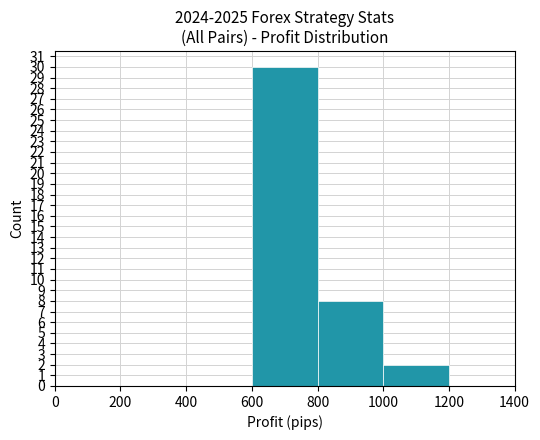

Reading left to right, transcribe all the data shown in this chart.

0	0	0	30	8	2	0